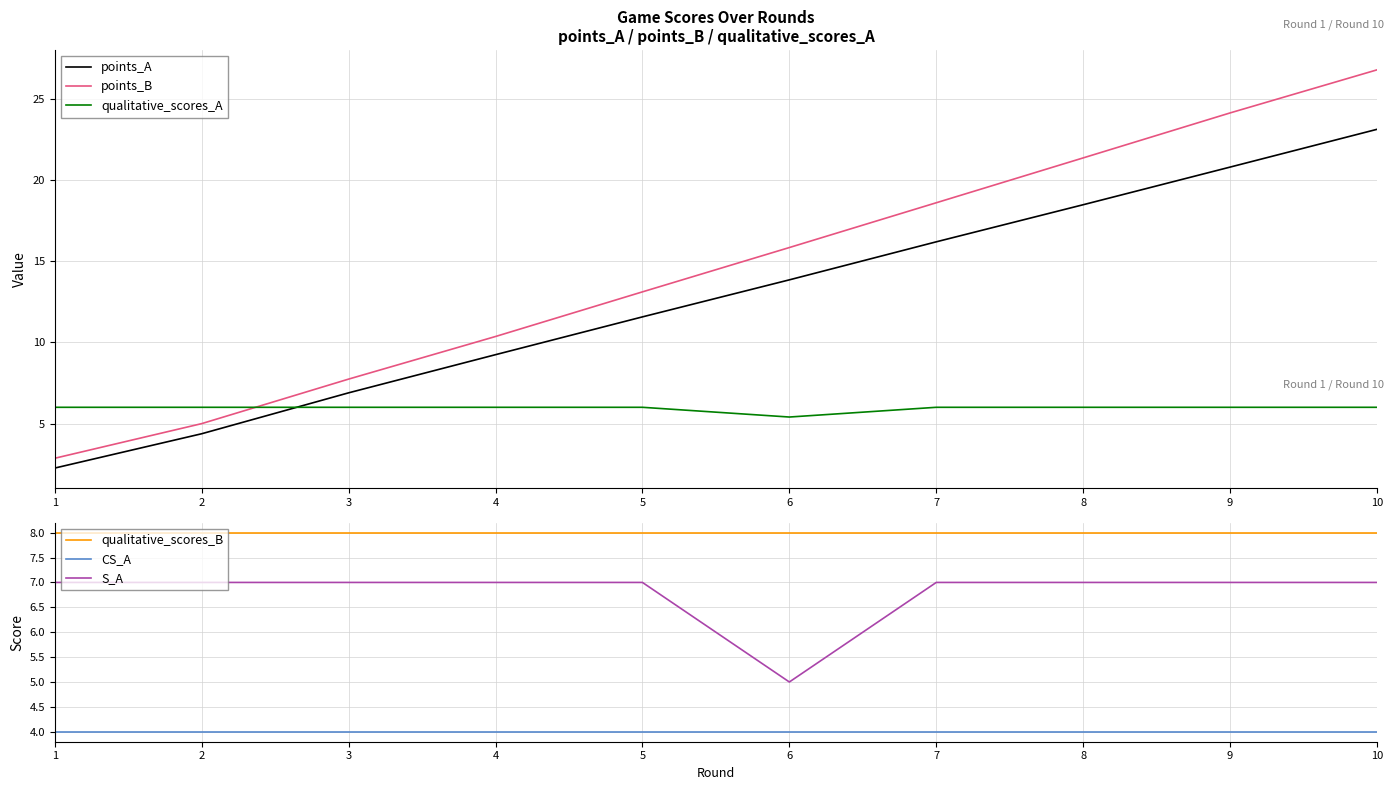

What is the average value of the qualitative_scores_A series?

5.9